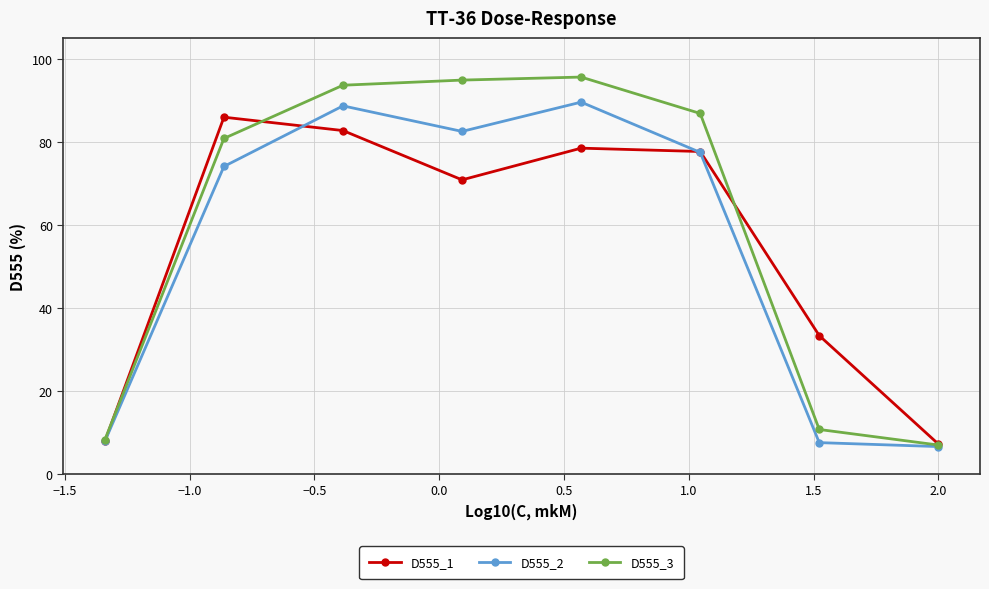

Which series has the largest range (max minus min)?

D555_3